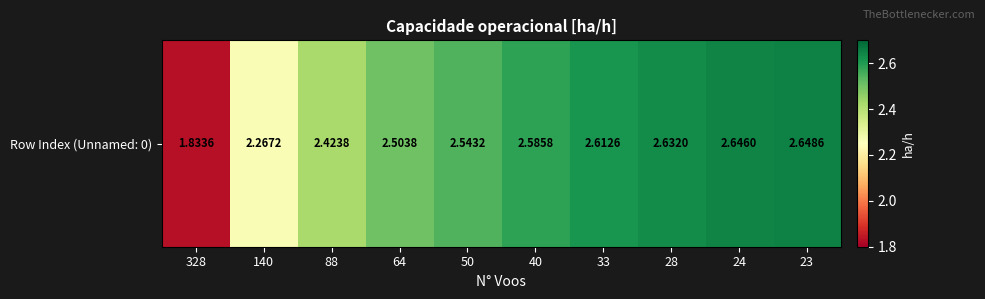

Which category has the highest value across all series?

23